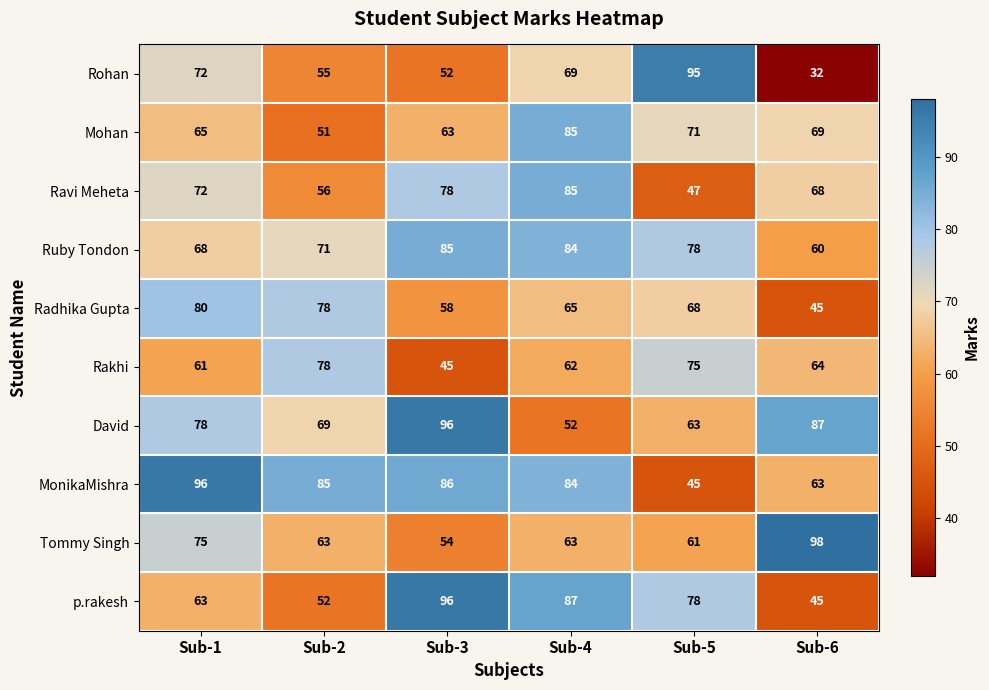

At which label does Radhika Gupta first exceed 68?

Sub-1